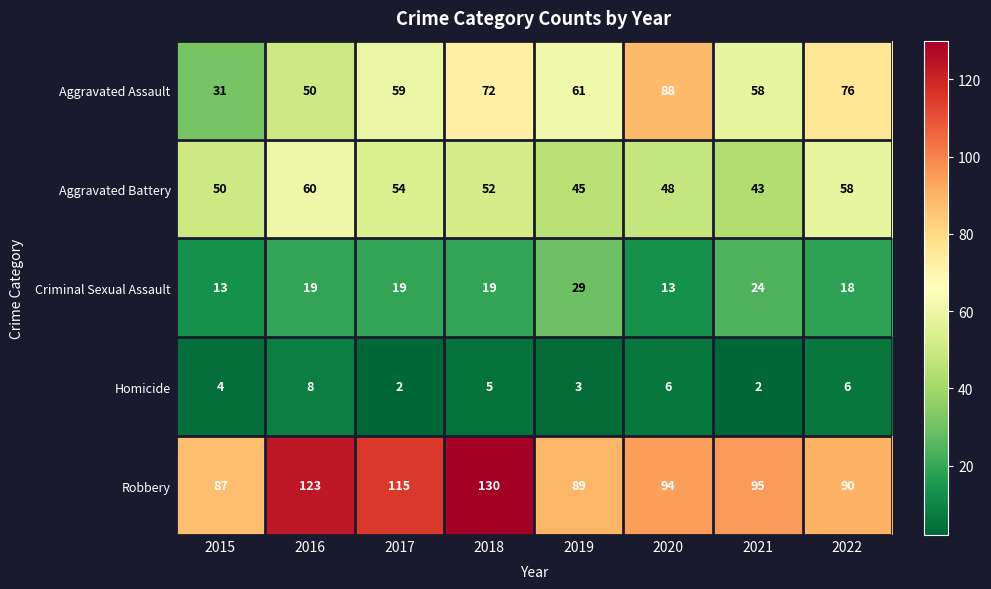

The Aggravated Battery series shows 83 at 2016. True or false?

False